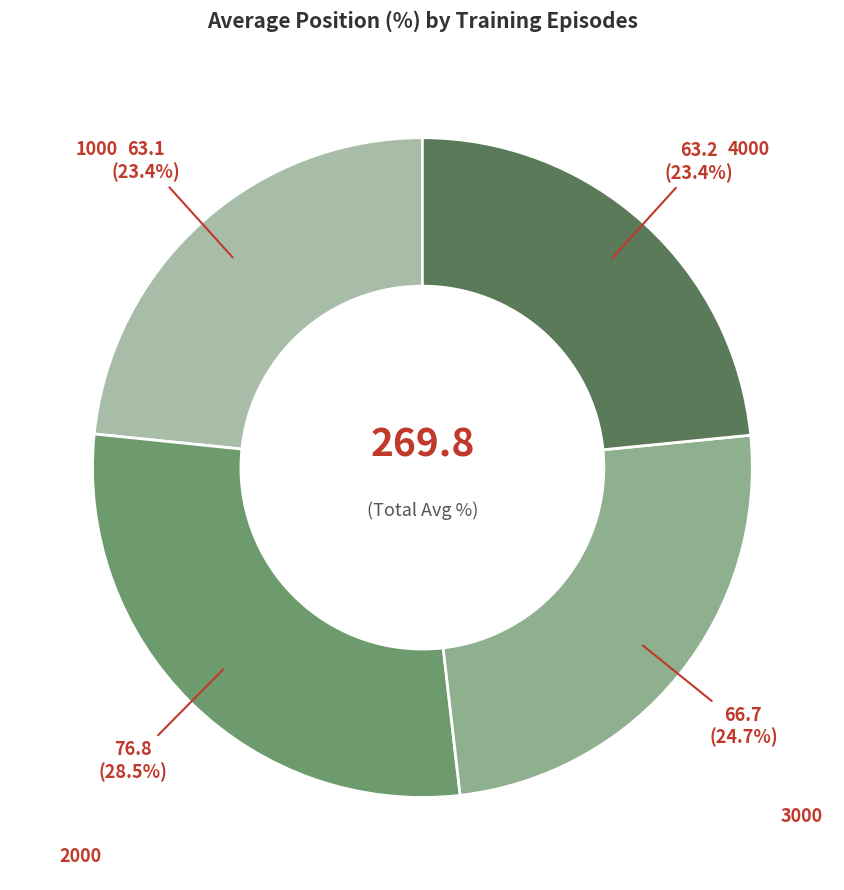

To the nearest percent, what is the average slice percentage?

25%